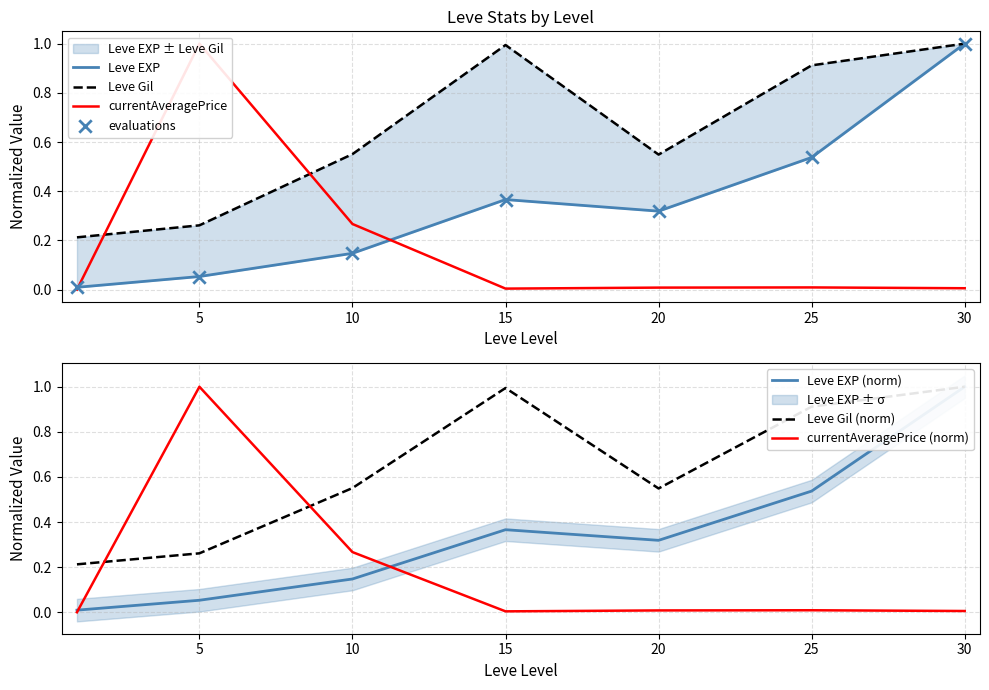

At how many categories does at least one series exceed 0?

7